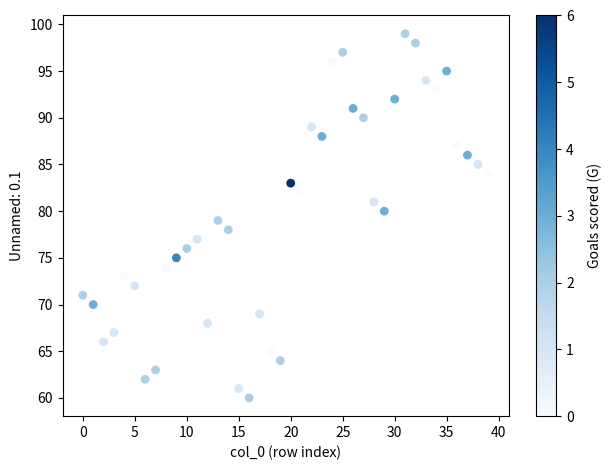

What is the range of X values (max minus min)?

39